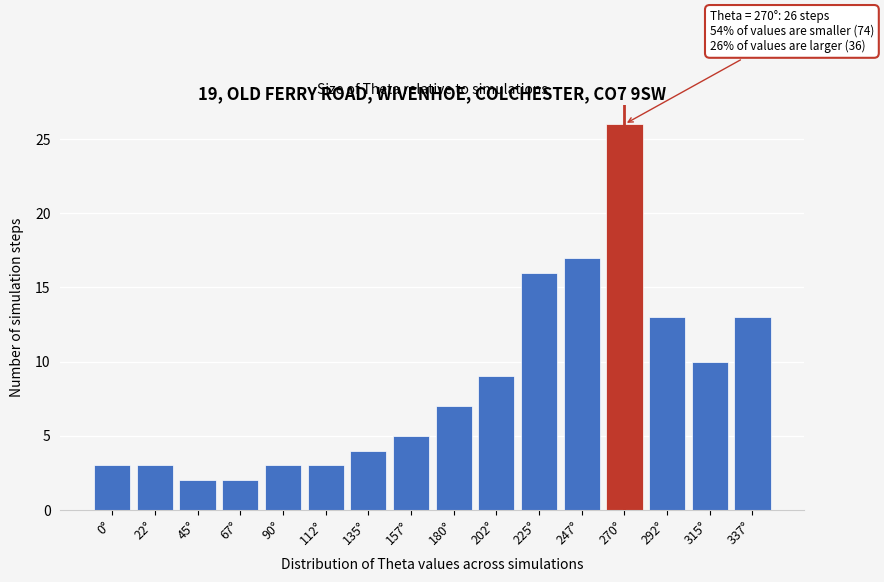

Reading right to left, transcribe all the data shown in this chart.

13	10	13	26	17	16	9	7	5	4	3	3	2	2	3	3